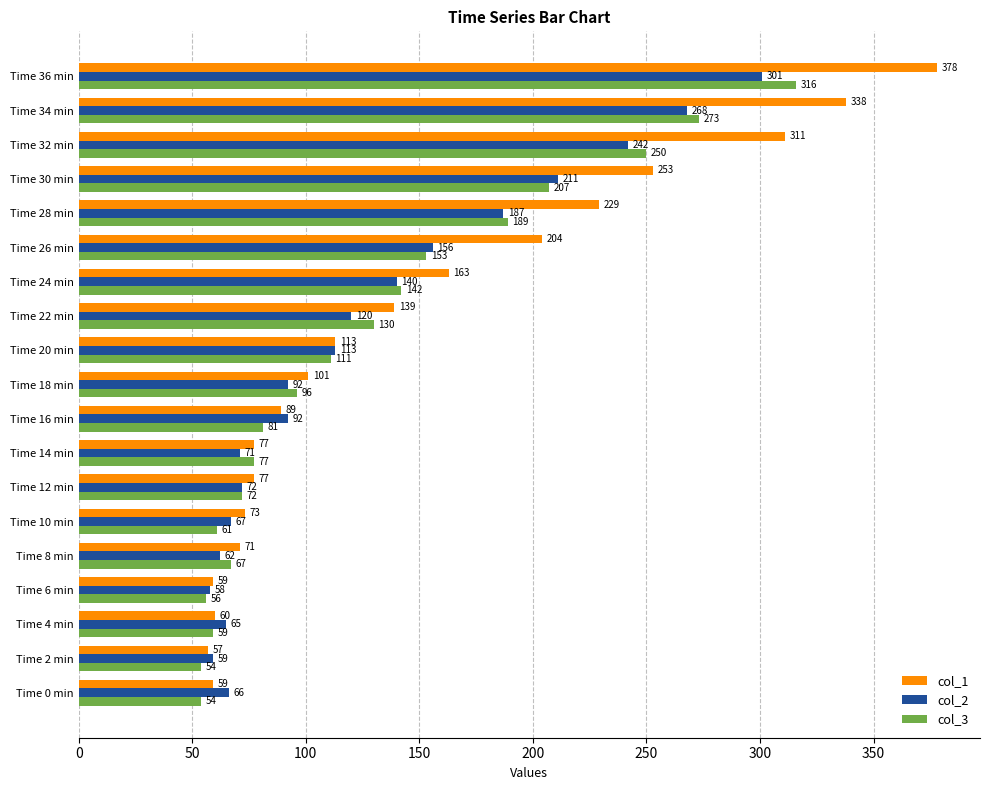

Is the value of col_3 at Time 16 min greater than the value of col_1 at Time 0 min?

Yes